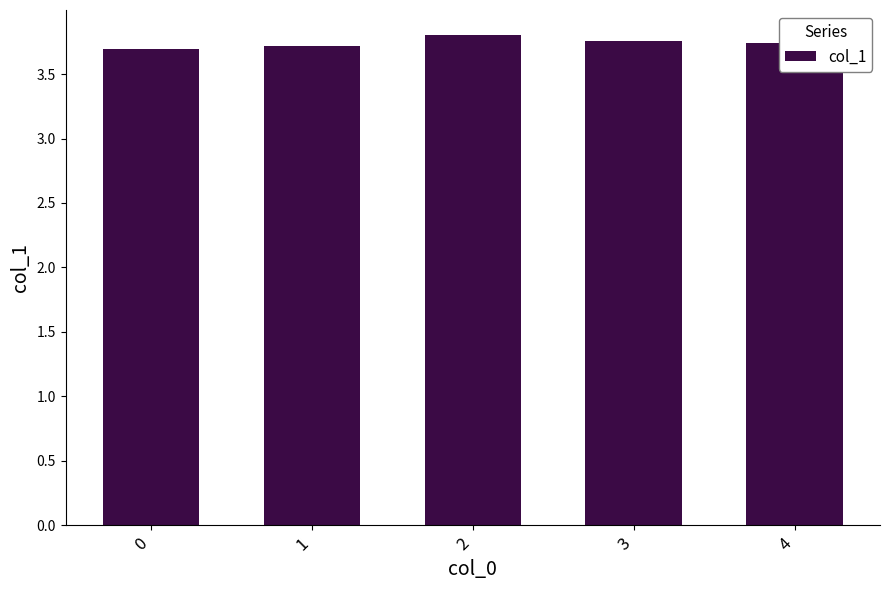

The value at 4 is 3.7. True or false?

True